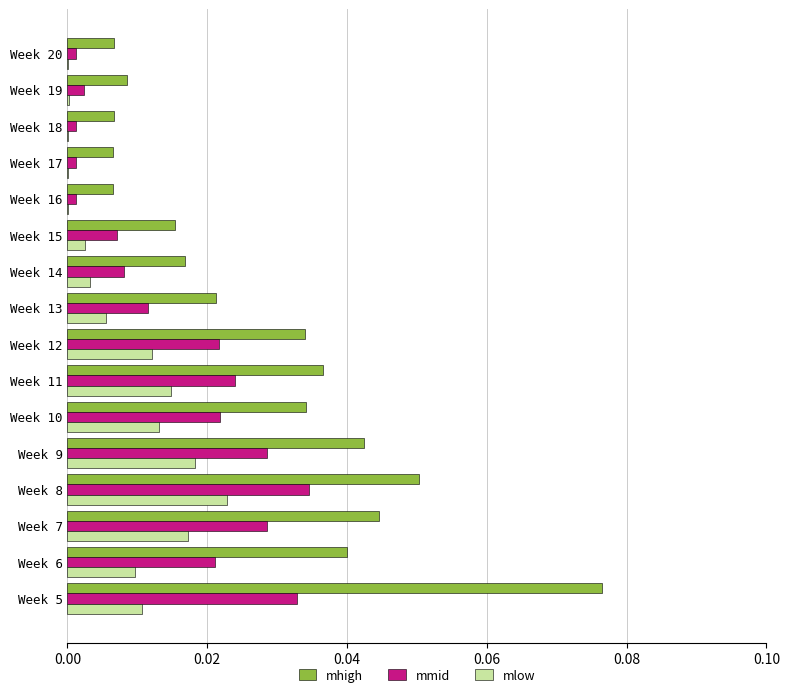

Is the value of mmid at Week 15 greater than the value of mhigh at Week 14?

No